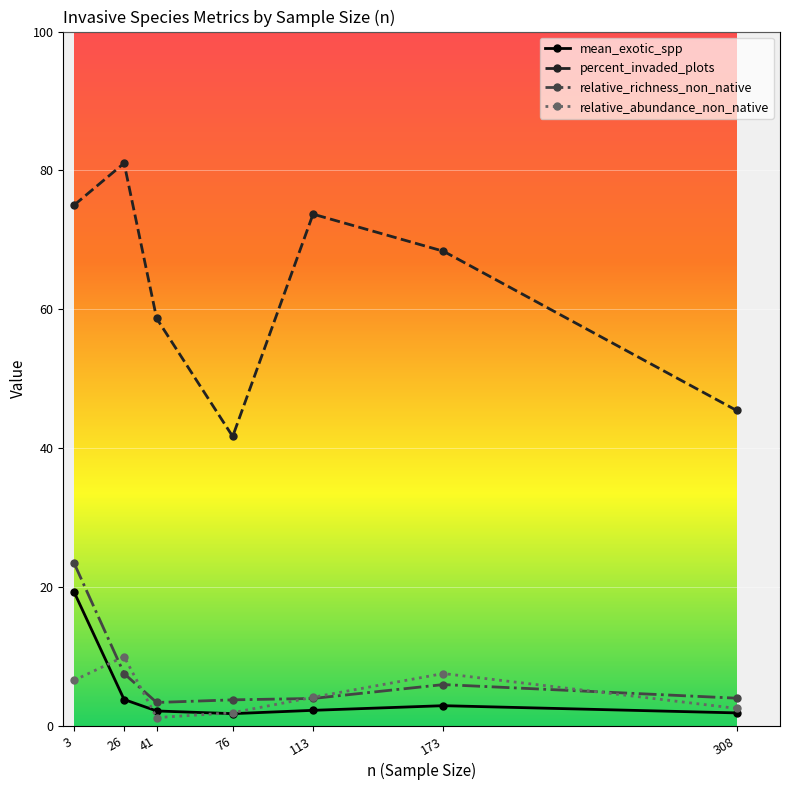

Which category has the highest value across all series?

26